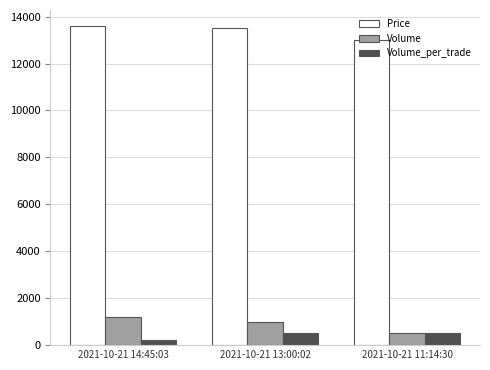

What is the difference between the highest and lowest values at 2021-10-21 14:45:03?

13400